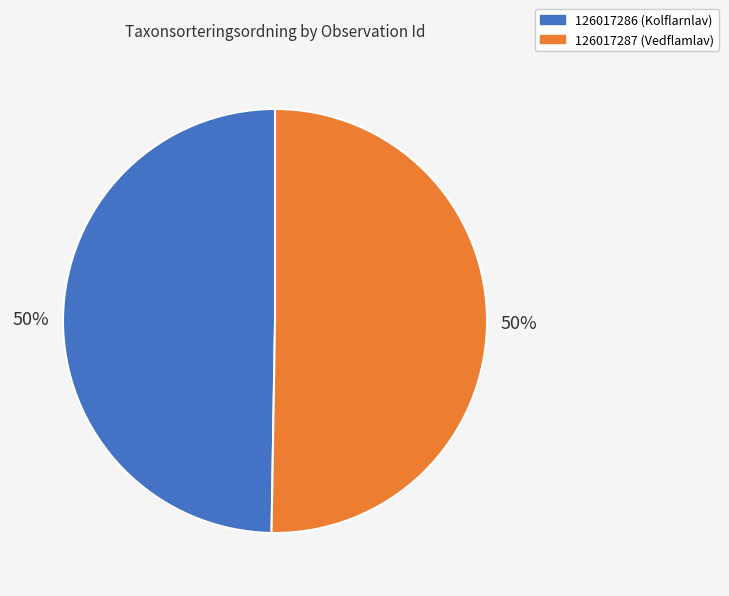

What is the ratio of the value at 126017286 (Kolflarnlav) to the value at 126017287 (Vedflamlav)?

1.0